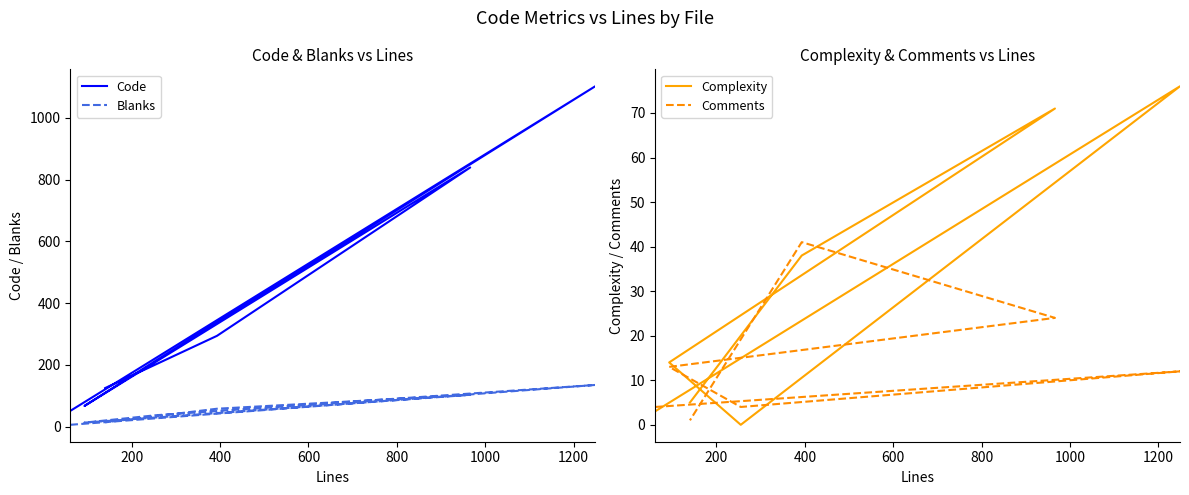

What is the maximum value shown in the chart?

1102